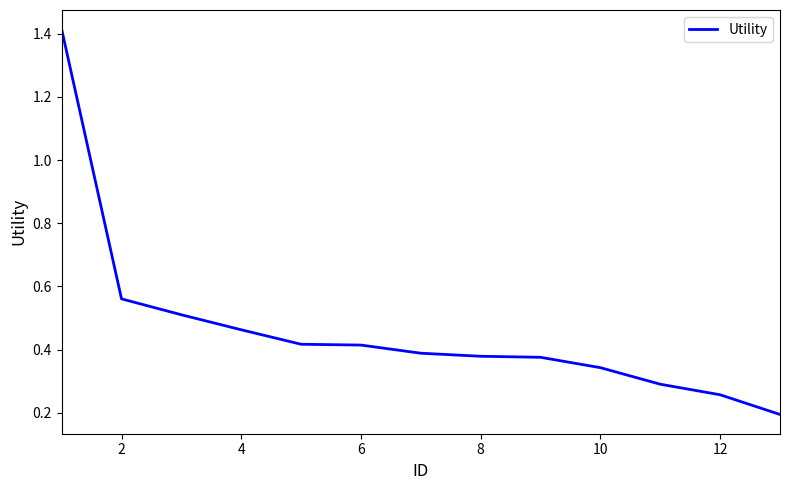

How many values are between 0 and 1?

12